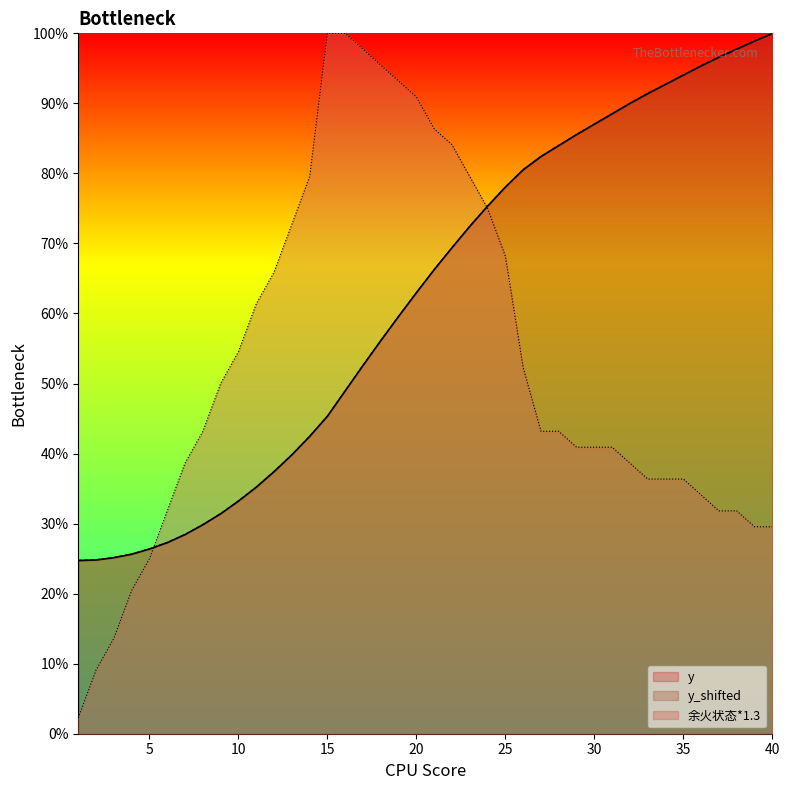

How many lines are shown in the chart?

3